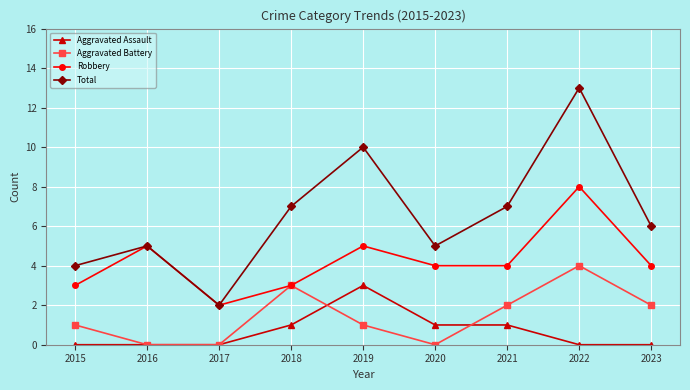

True or false: Aggravated Assault and Total intersect in this chart.

False